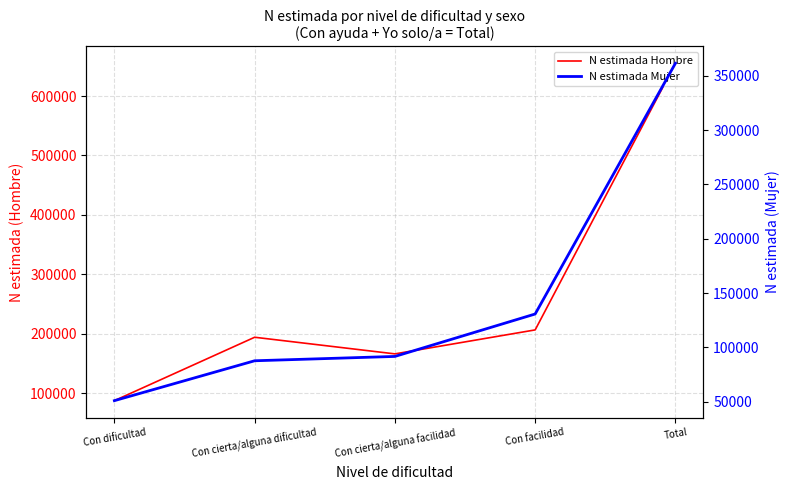

Between Con facilidad and Con cierta/alguna facilidad, which is larger?

Con facilidad